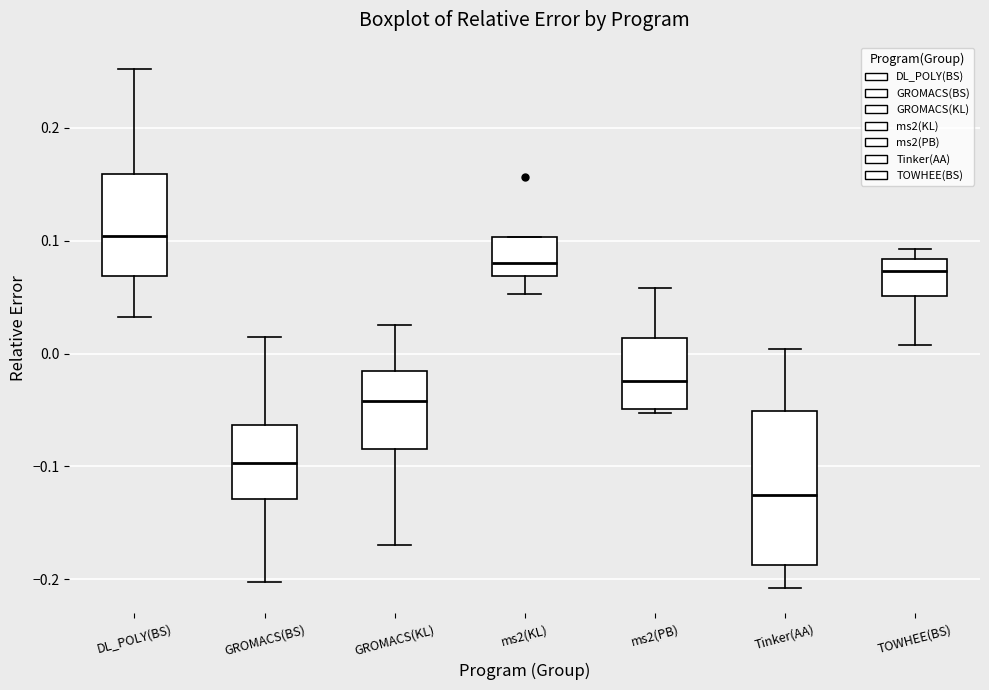

Reading left to right, read every box against the y-axis: the position of its median line, the range the box covers, and the ends of its whiskers. The values are not printed on the chart, so give them approximately, as read against the axis.

DL_POLY(BS): median 0.10, box 0.07 to 0.16, whiskers 0.03 to 0.25
GROMACS(BS): median -0.10, box -0.13 to -0.06, whiskers -0.20 to 0.01
GROMACS(KL): median -0.04, box -0.08 to -0.02, whiskers -0.17 to 0.02
ms2(KL): median 0.08, box 0.07 to 0.10, whiskers 0.05 to 0.10
ms2(PB): median -0.02, box -0.05 to 0.01, whiskers -0.05 (just below the box's lower edge) to 0.06
Tinker(AA): median -0.12, box -0.19 to -0.05, whiskers -0.21 to 0.00
TOWHEE(BS): median 0.07, box 0.05 to 0.08, whiskers 0.01 to 0.09